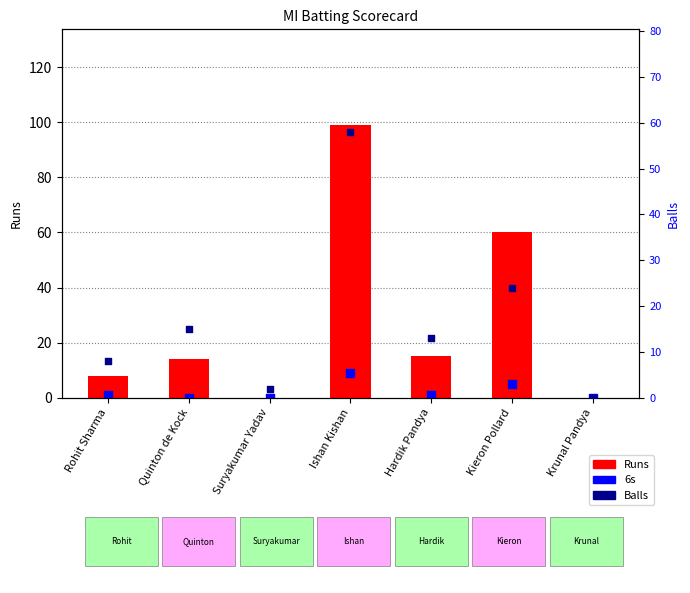

What is the total value across all series at Hardik Pandya?

14